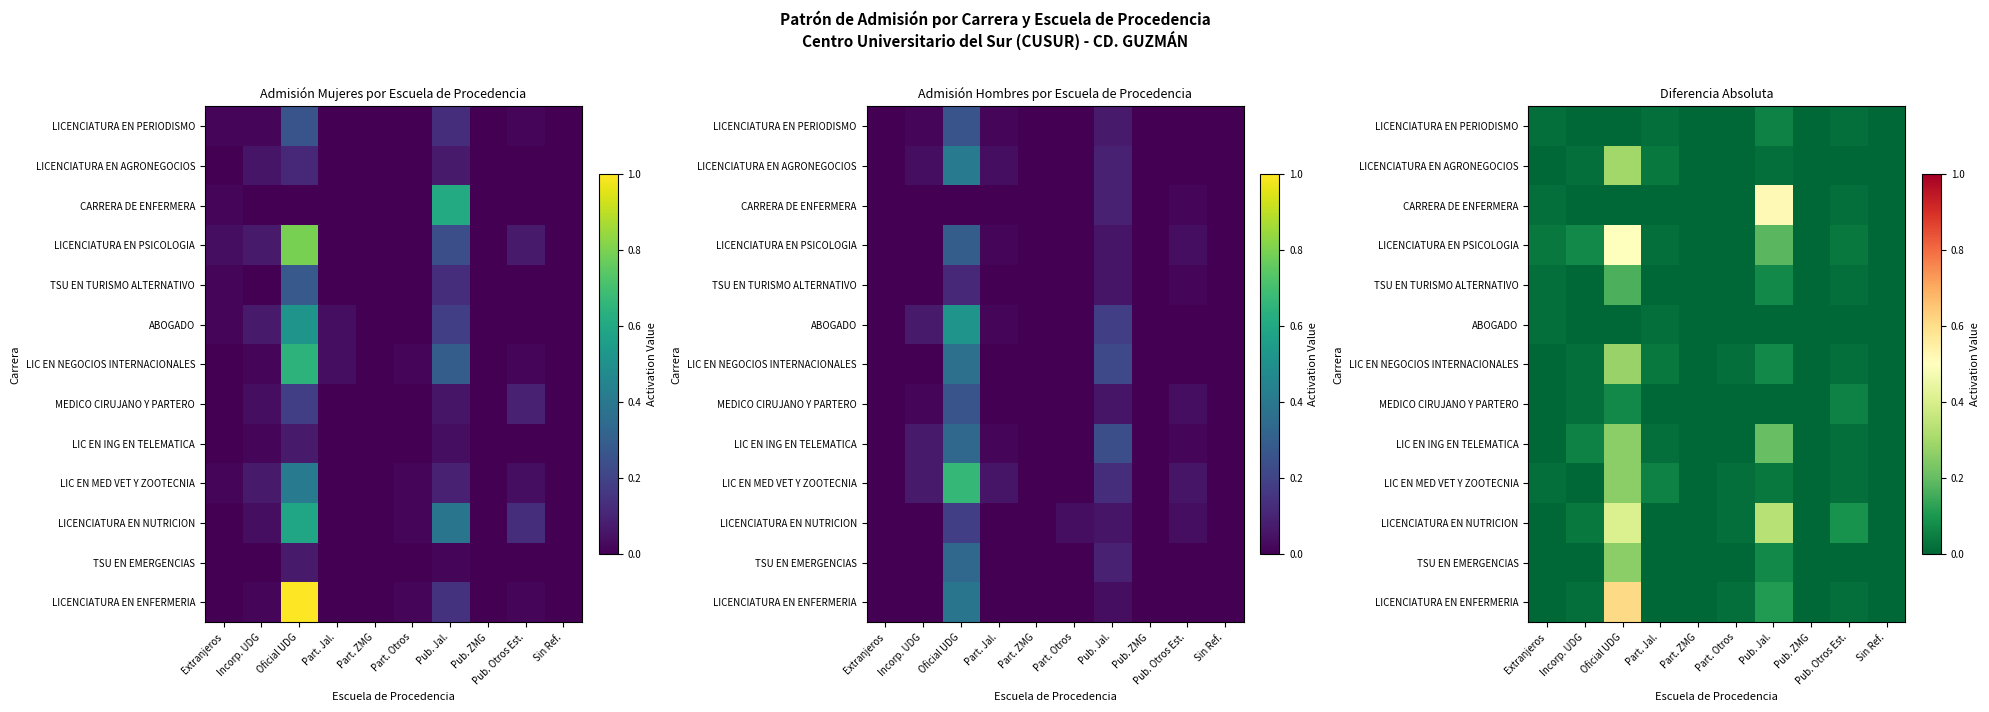

What is the maximum value for TSU EN EMERGENCIAS?

0.3